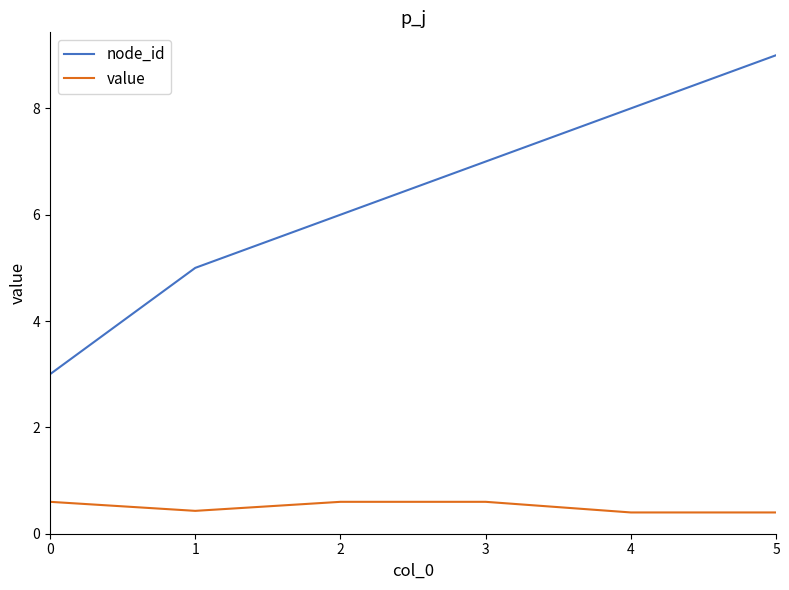

At 3, list the series in order from smallest to largest.

value, node_id